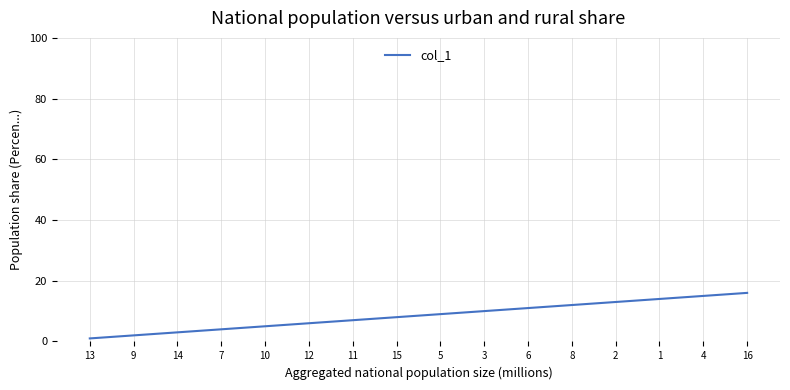

Count the number of data series in this chart.

1